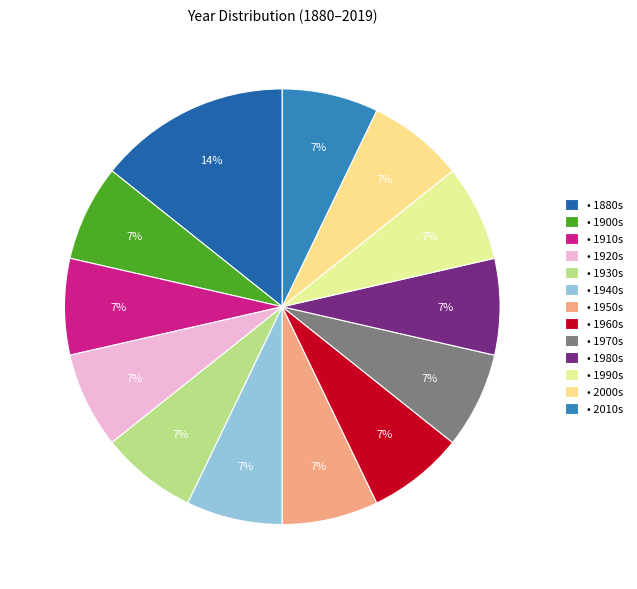

How many slices are in this pie chart?

13